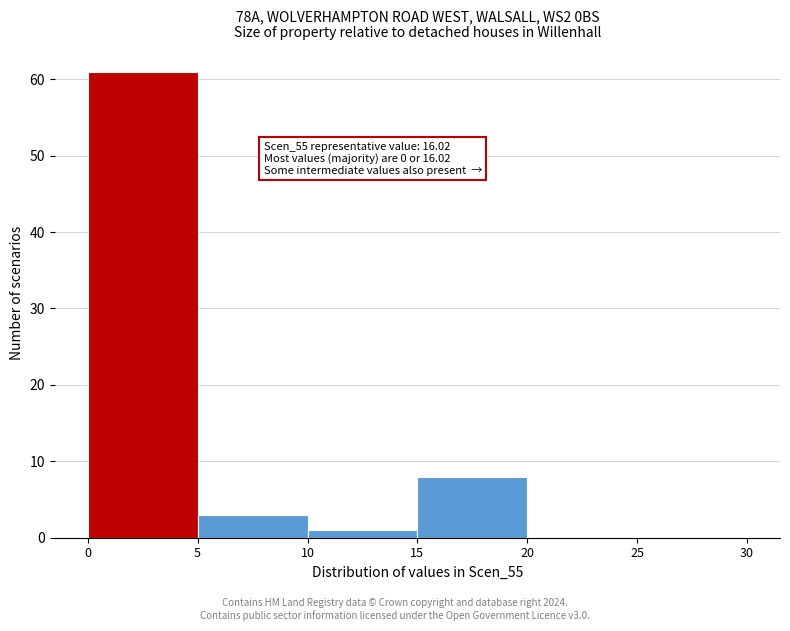

Which range on the x-axis has the tallest bar?

0 to 5